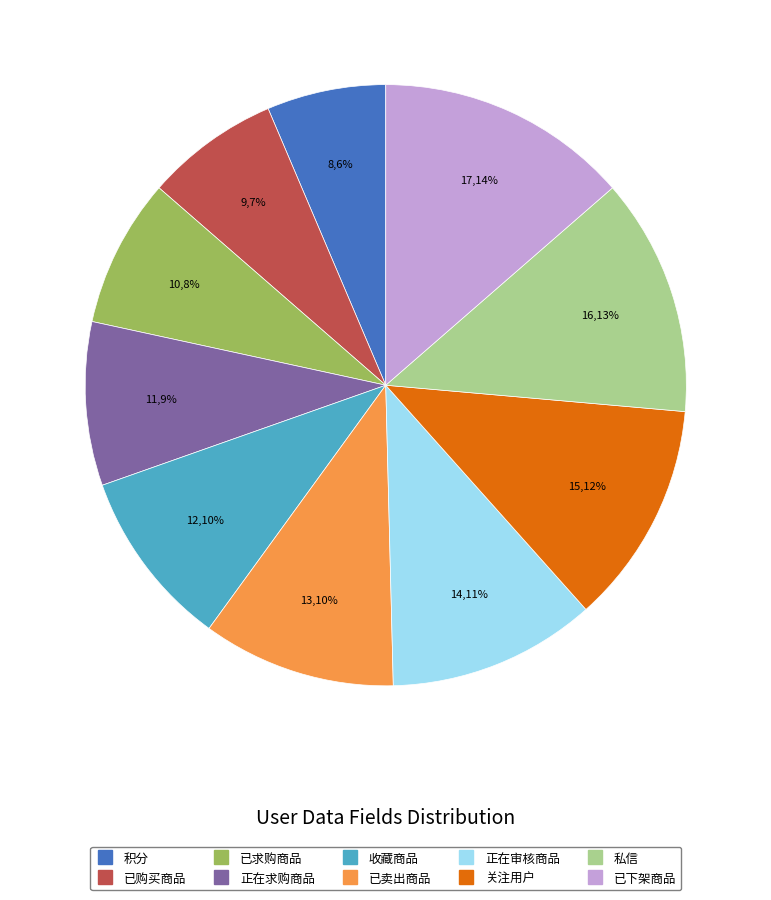

Is 关注用户 the majority of the pie?

No